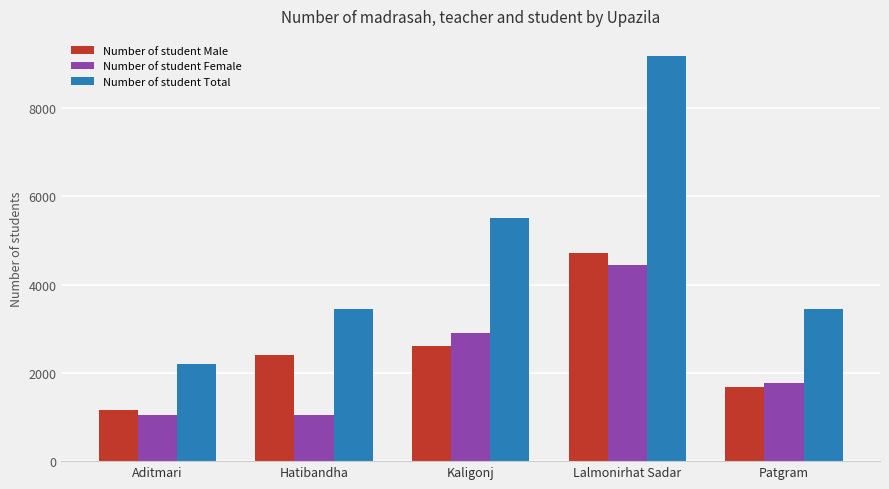

What is the maximum value for Number of student Total?

9175